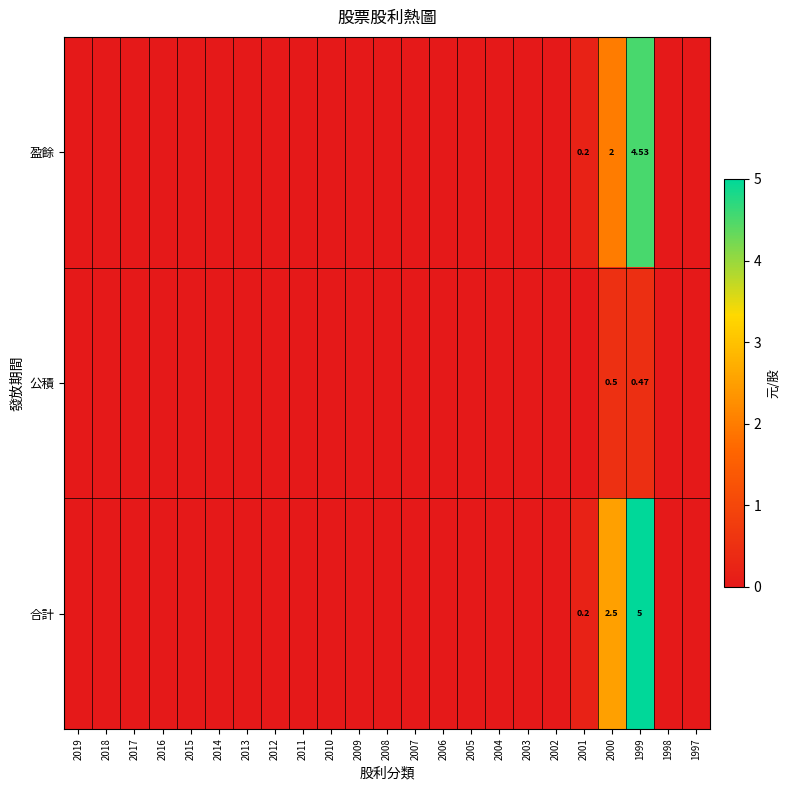

At which category is the sum across all series the highest?

1999